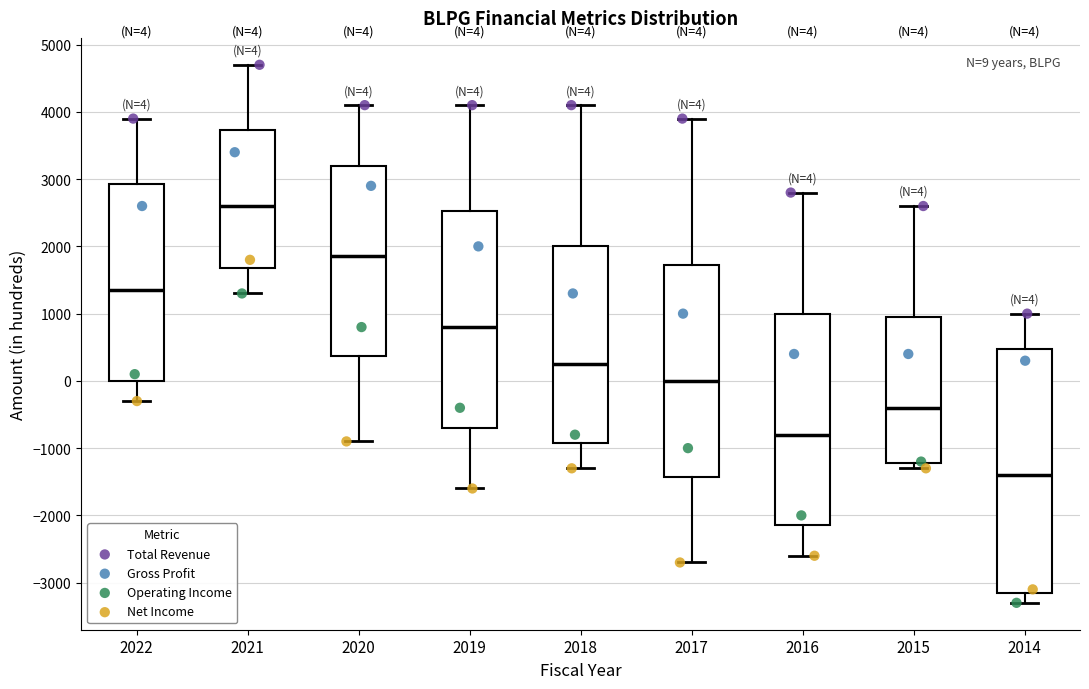

Comparing the boxes themselves (not the whiskers), which one is the tallest?

2014